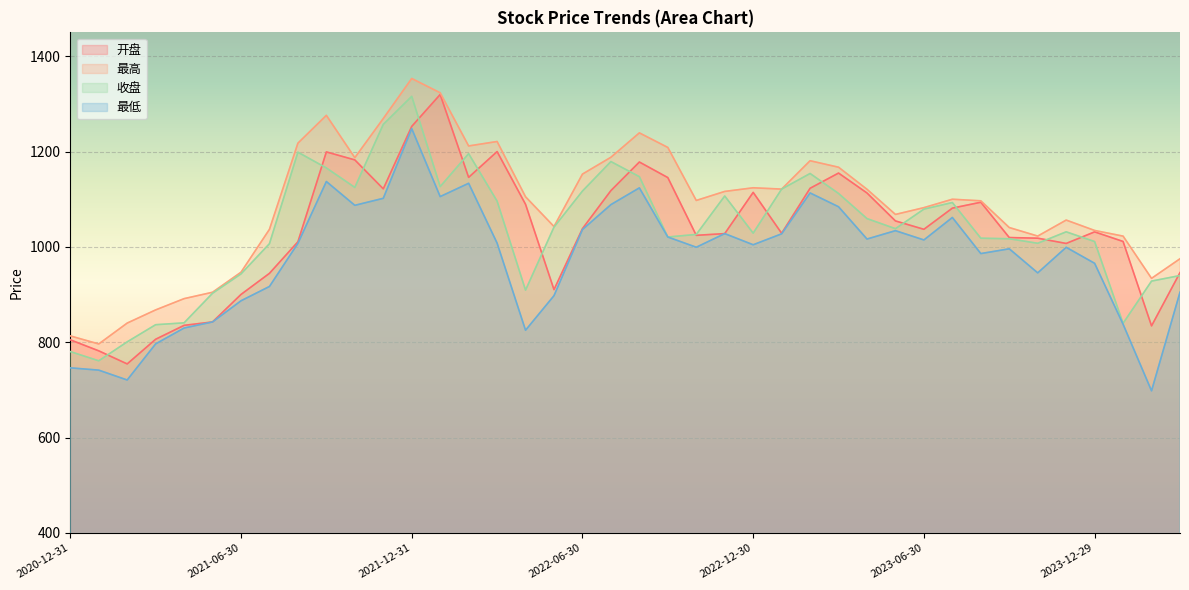

True or false: 收盘 and 最高 cross at least once.

False